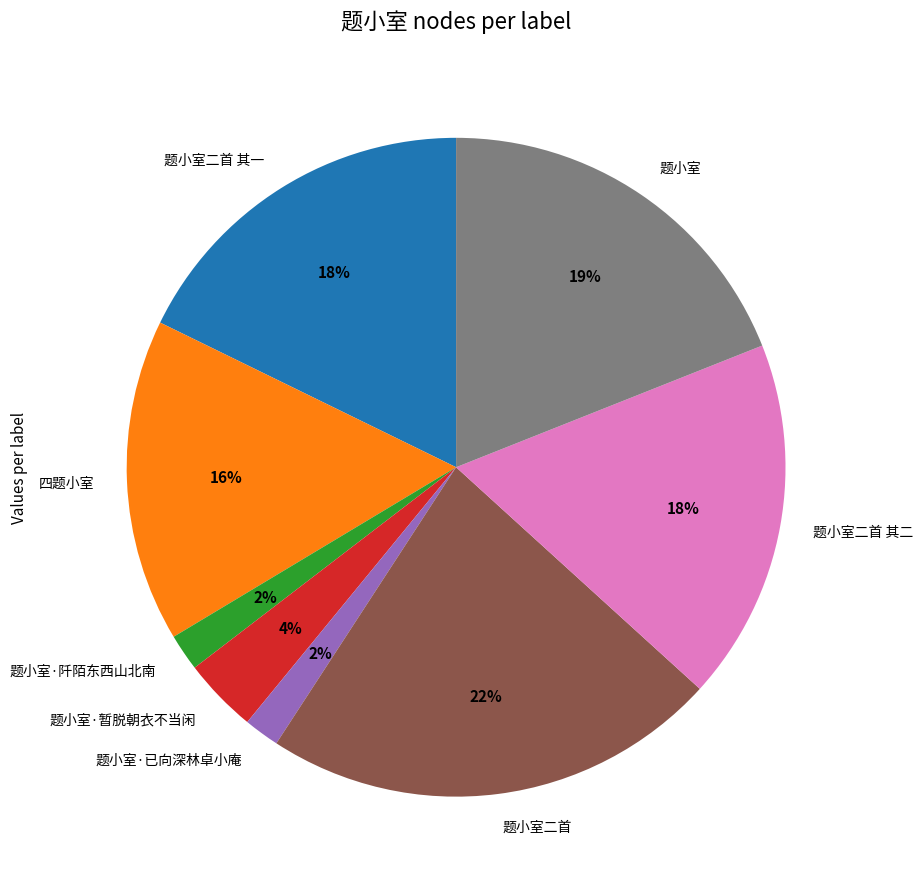

How many segments does this pie chart have?

8